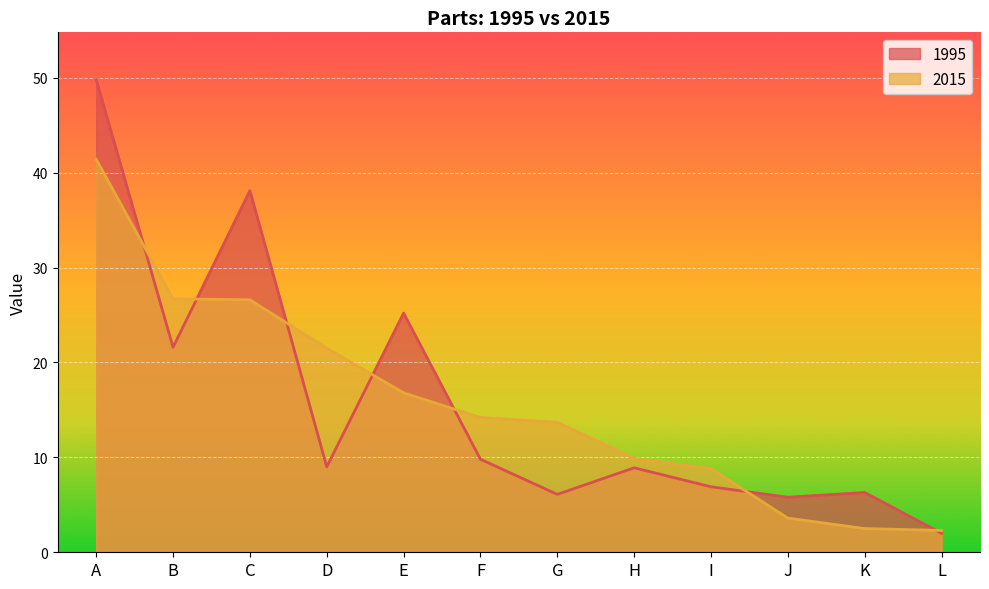

True or false: 2015 and 1995 intersect in this chart.

True